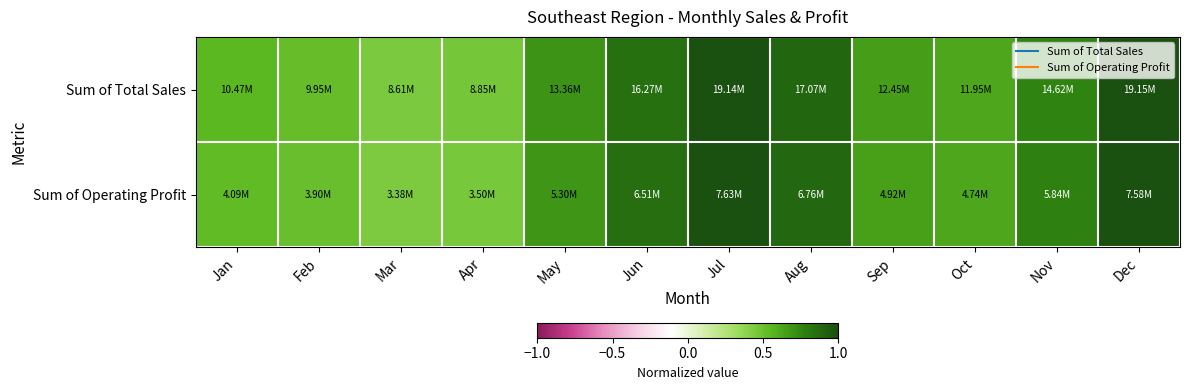

At which category does the chart reach its minimum across all series?

Mar